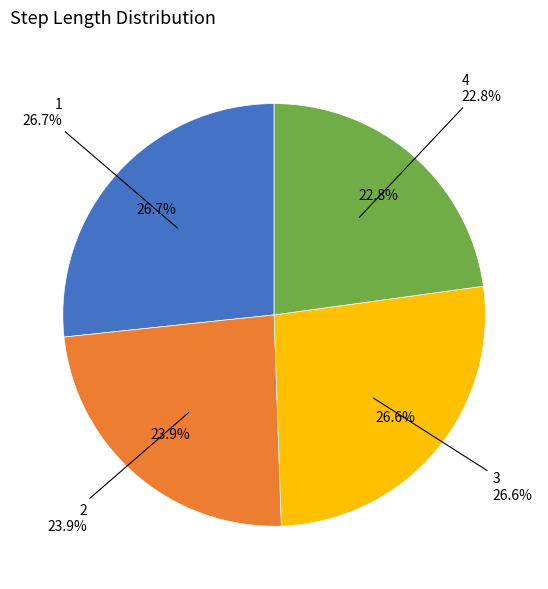

Is the sum of 1 and 4 greater than half?

No